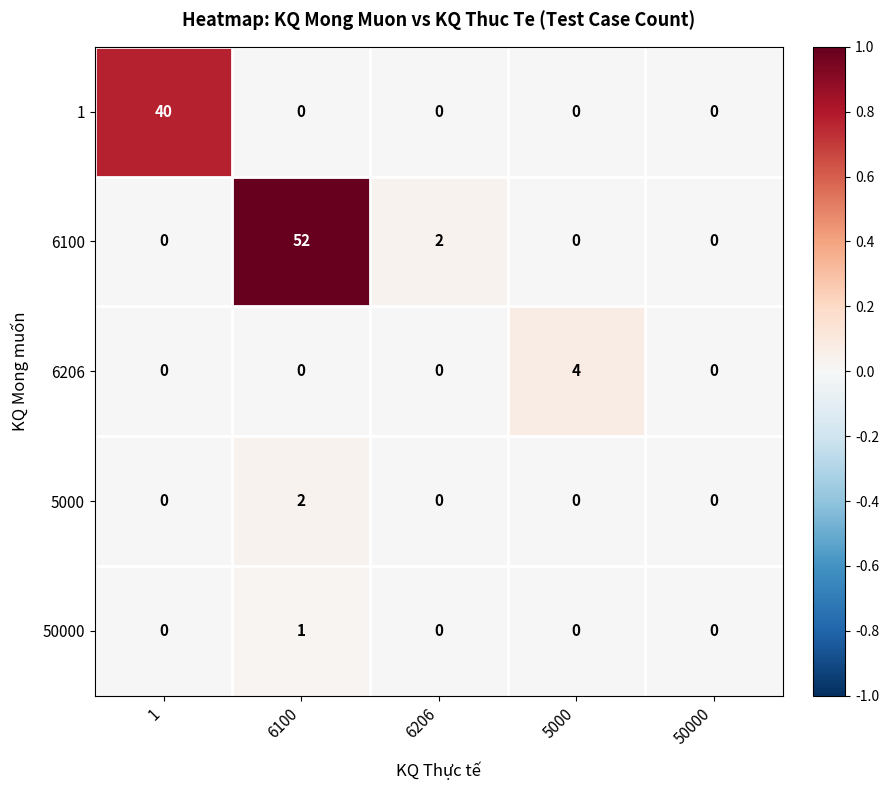

At which category is the sum across all series the highest?

6100